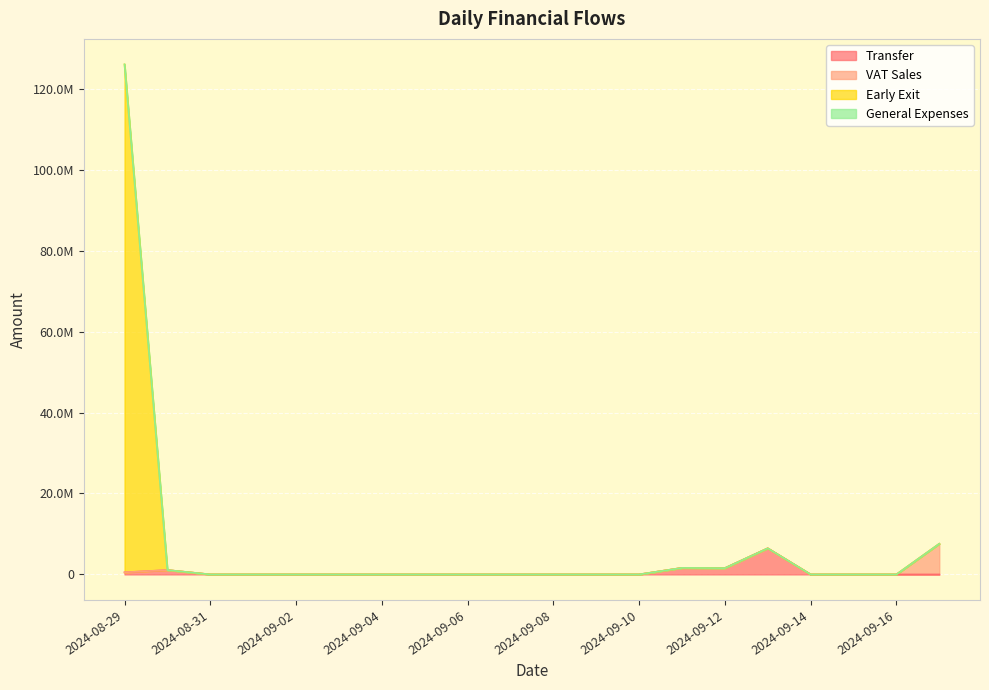

Is the value of Early Exit at 2024-09-09 greater than the value of Transfer at 2024-08-29?

No